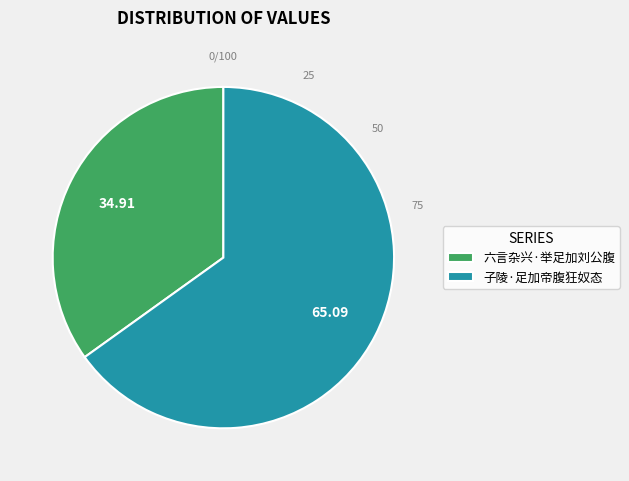

Approximately how many times larger is the value at 子陵·足加帝腹狂奴态 compared to 六言杂兴·举足加刘公腹?

1.9